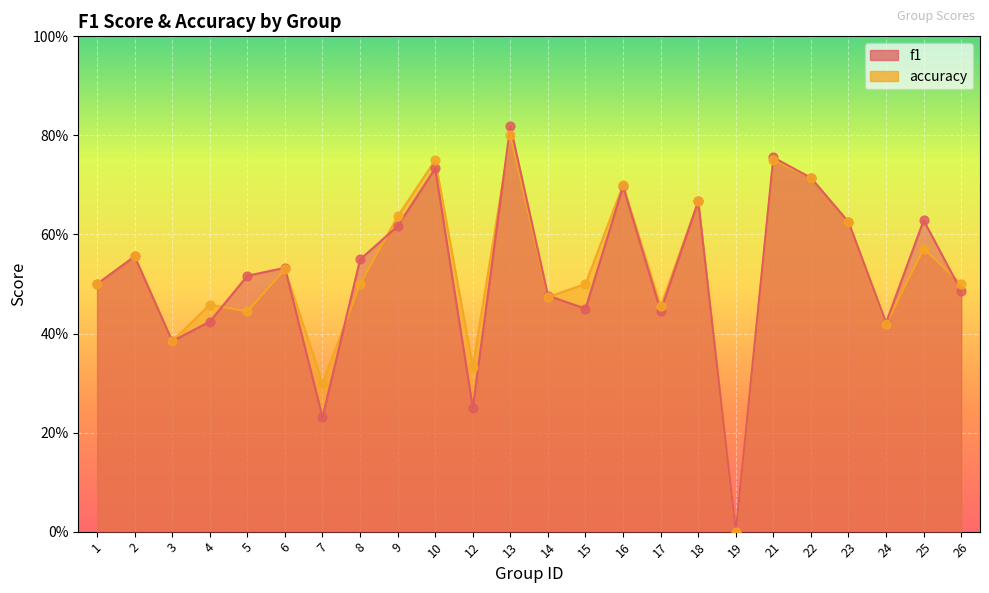

What are all the series names shown in the legend?

f1, accuracy